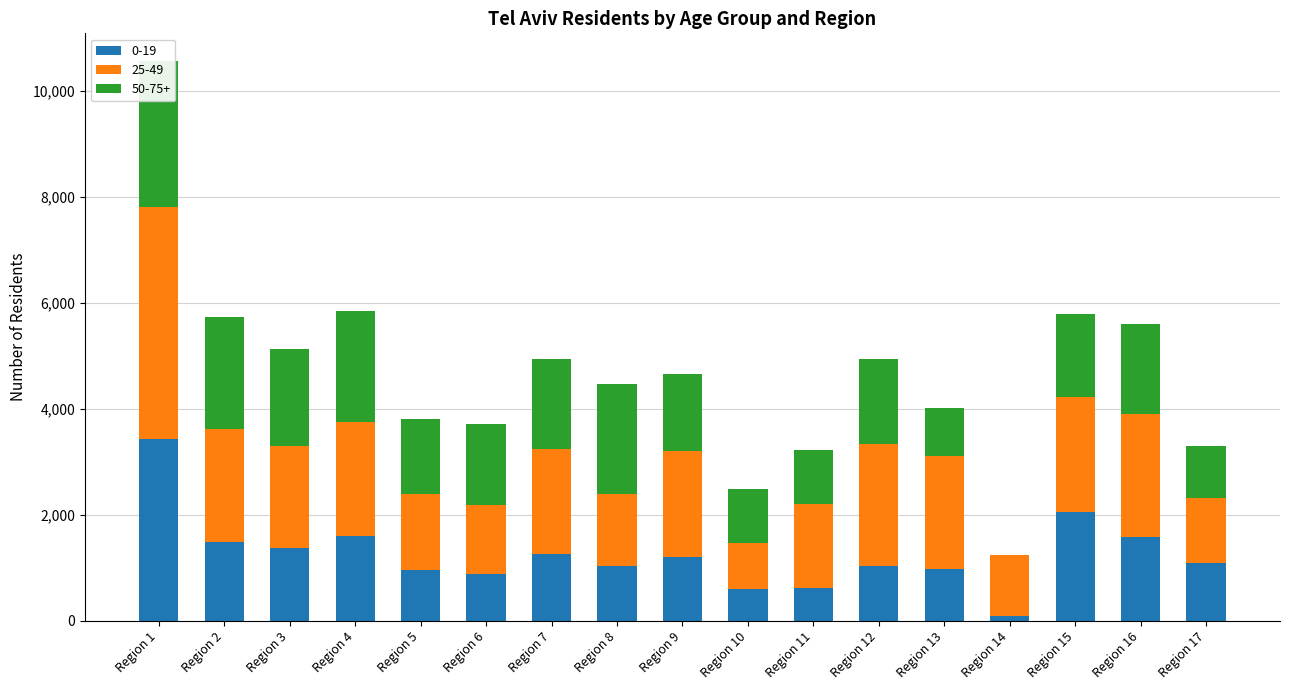

Reading right to left, list all the values displayed in this chart.

0-19: 1088	1582	2052	88	972	1037	626	607	1194	1025	1254	889	951	1607	1371	1492	3419
25-49: 1218	2308	2159	1159	2128	2300	1569	853	2016	1362	1989	1293	1445	2133	1930	2126	4378
50-75+: 981	1699	1582	0	912	1598	1033	1022	1452	2077	1685	1526	1416	2102	1823	2103	2755